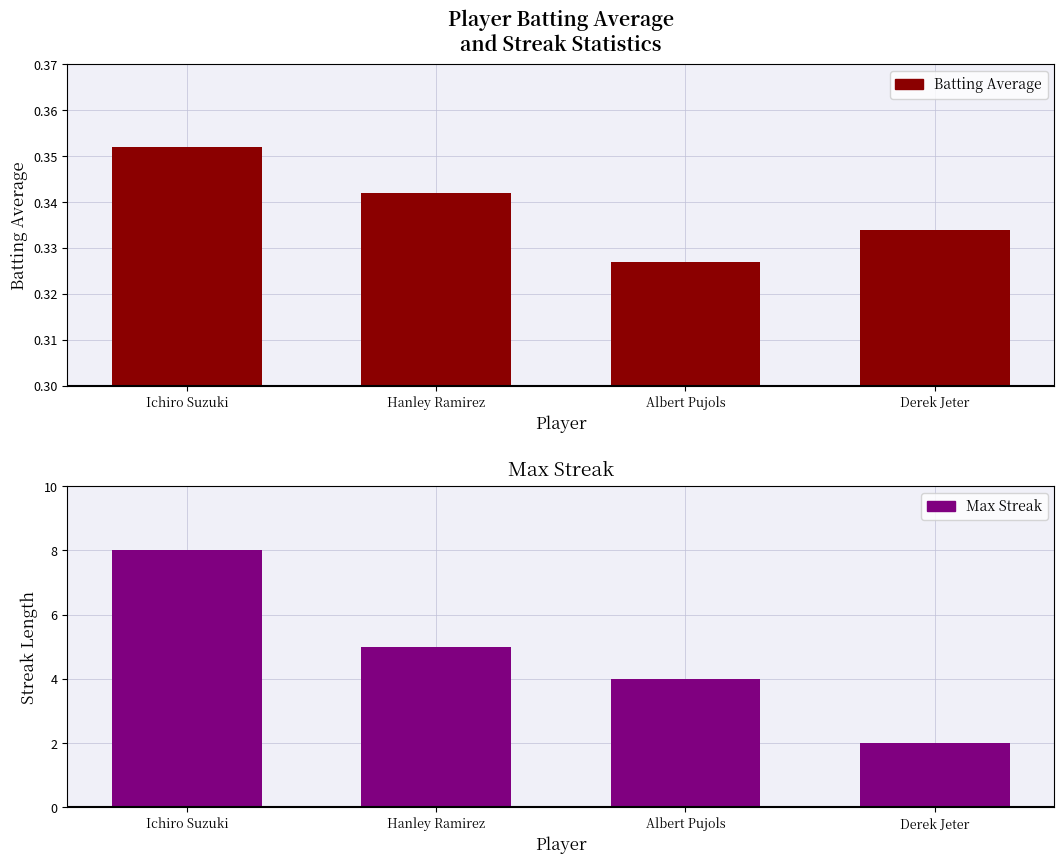

At which category is the sum across all series the highest?

Ichiro Suzuki